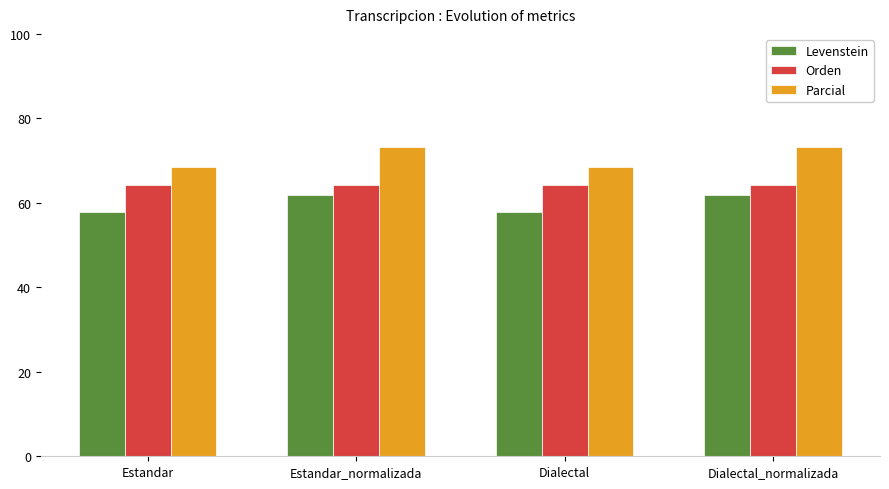

Is it true that Orden equals 64.1 at Dialectal?

True